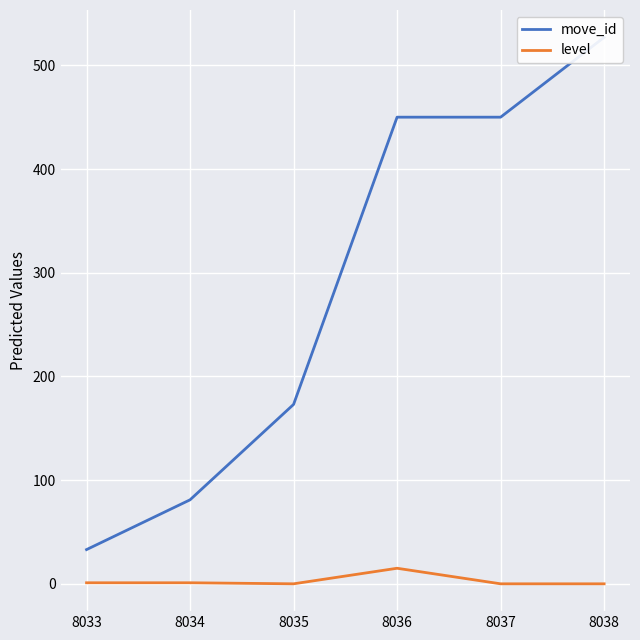

How many values in the level series are below 1?

3